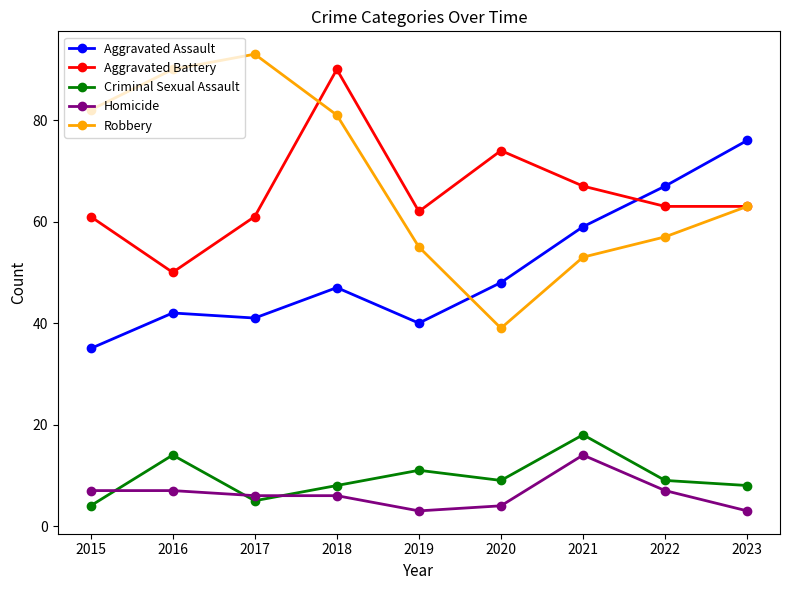

Is this an area chart (filled region under the line)?

No